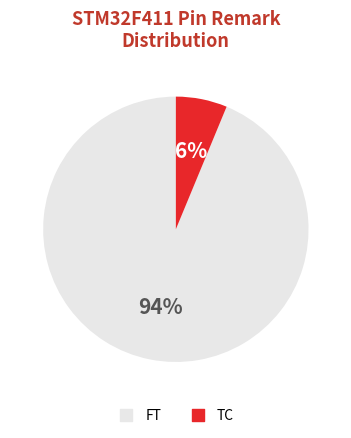

Does TC account for over 50% of the chart?

No